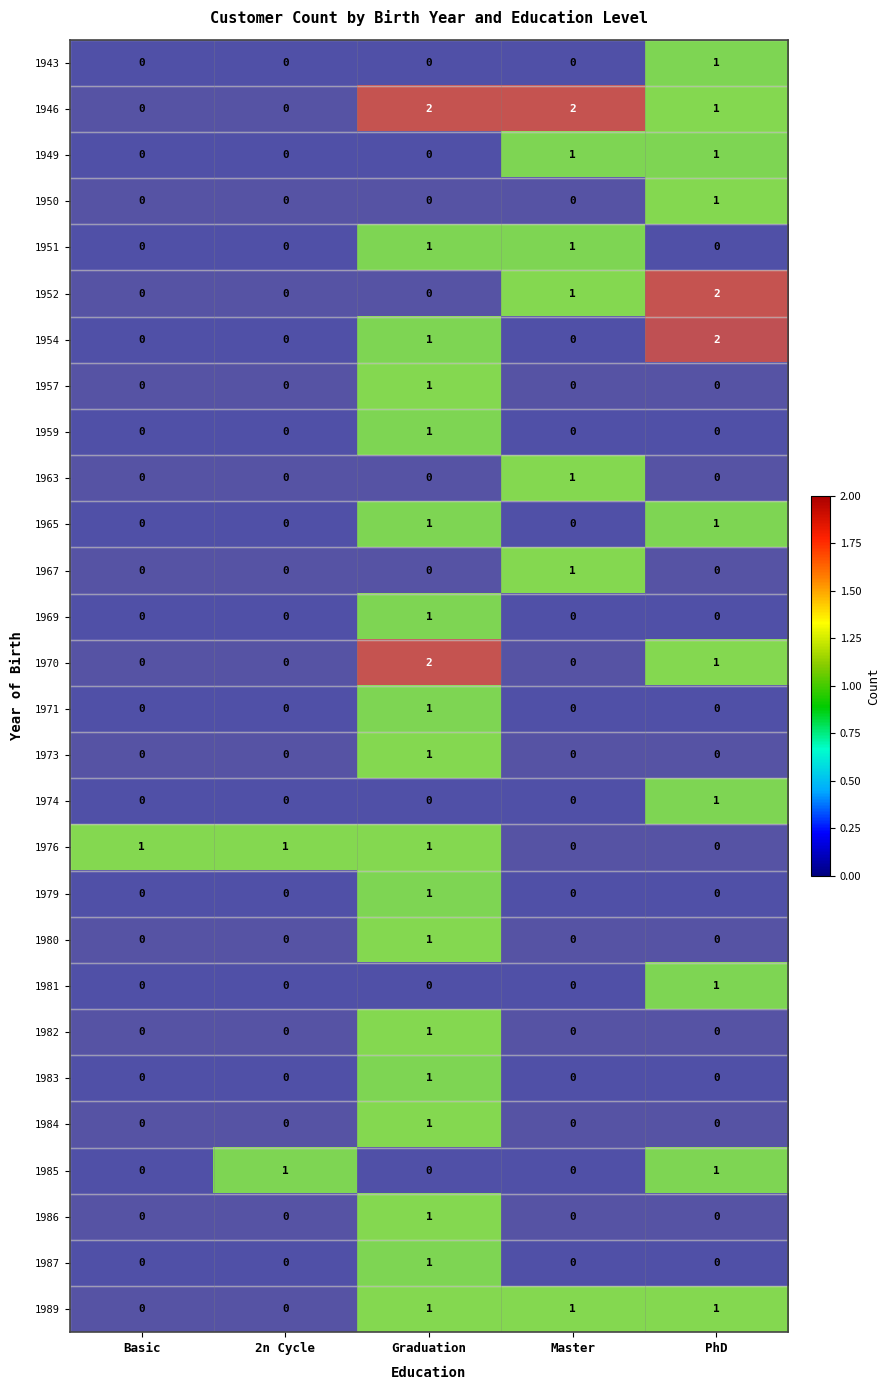

The value of 1965 at Master is 0. True or false?

True